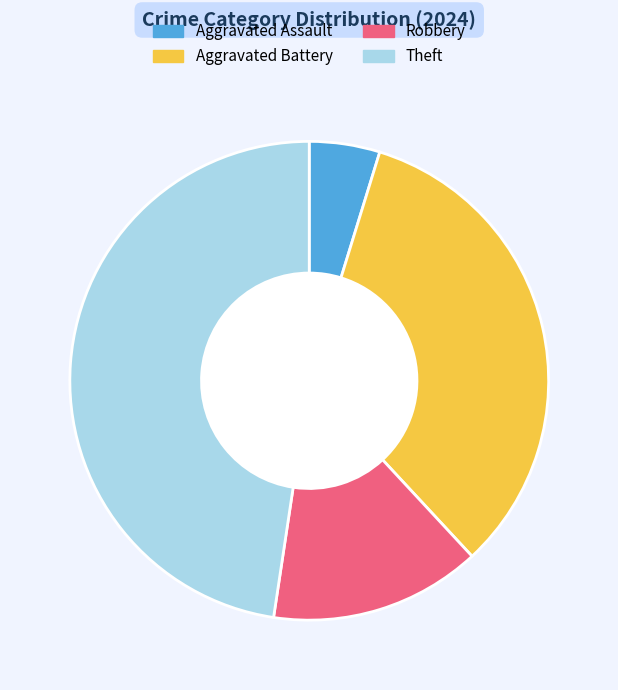

Is it true that Aggravated Battery is 44% of the pie?

False